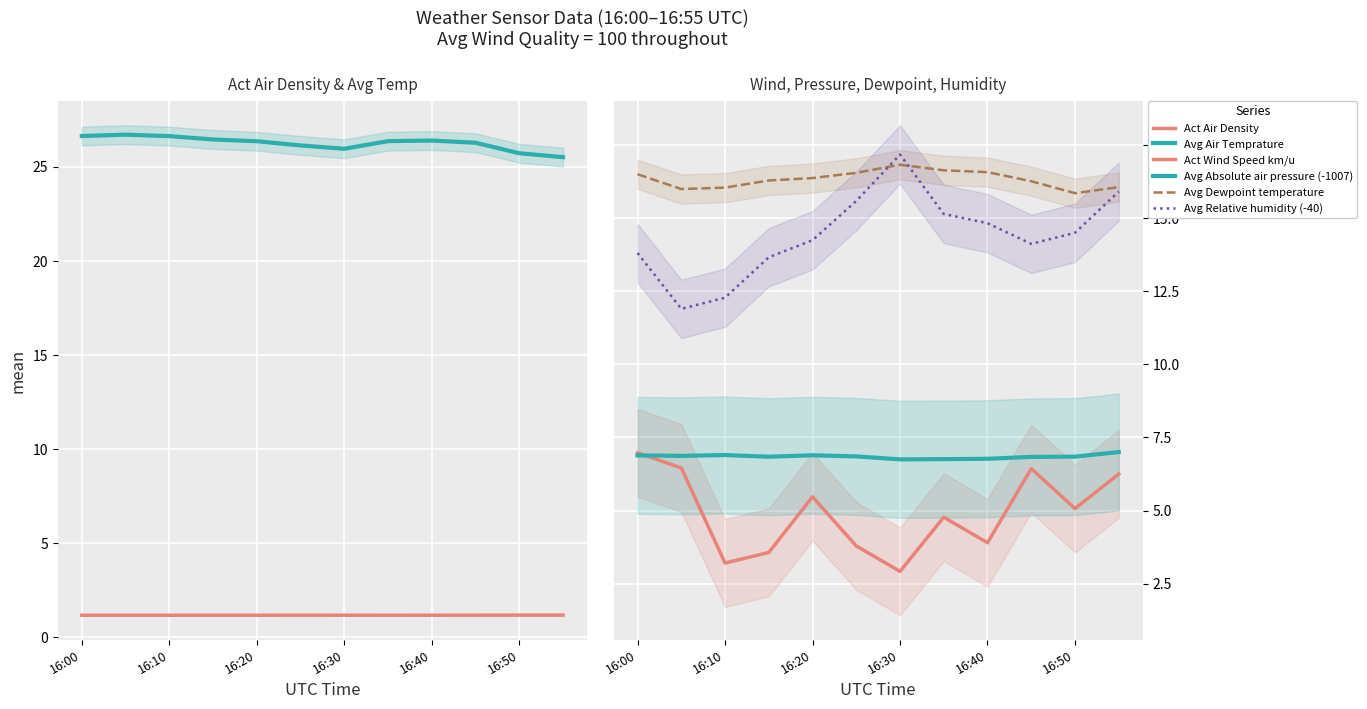

How many lines are shown in the chart?

6